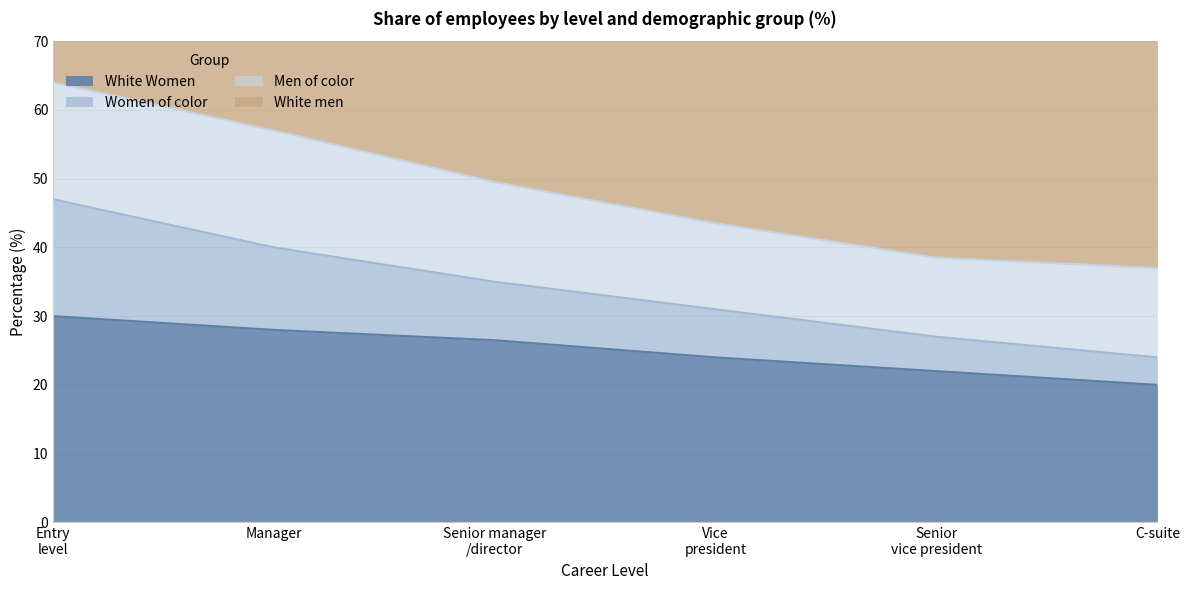

Is it true that White Women equals 20.0 at C-suite?

True